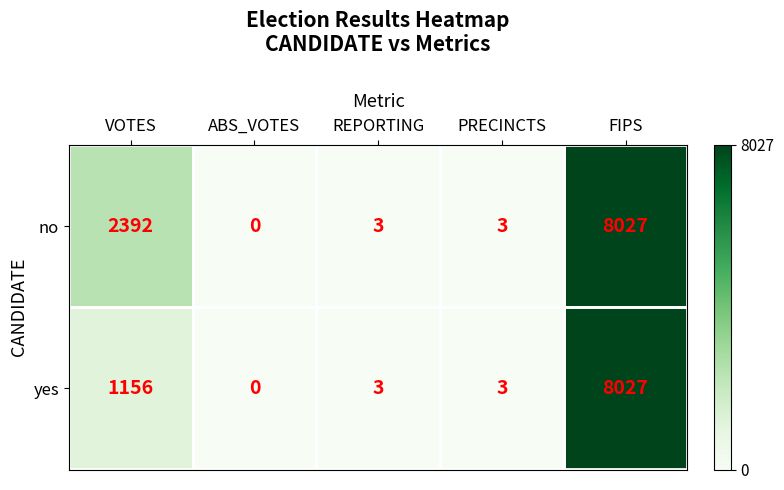

At which label does yes first exceed 3?

VOTES